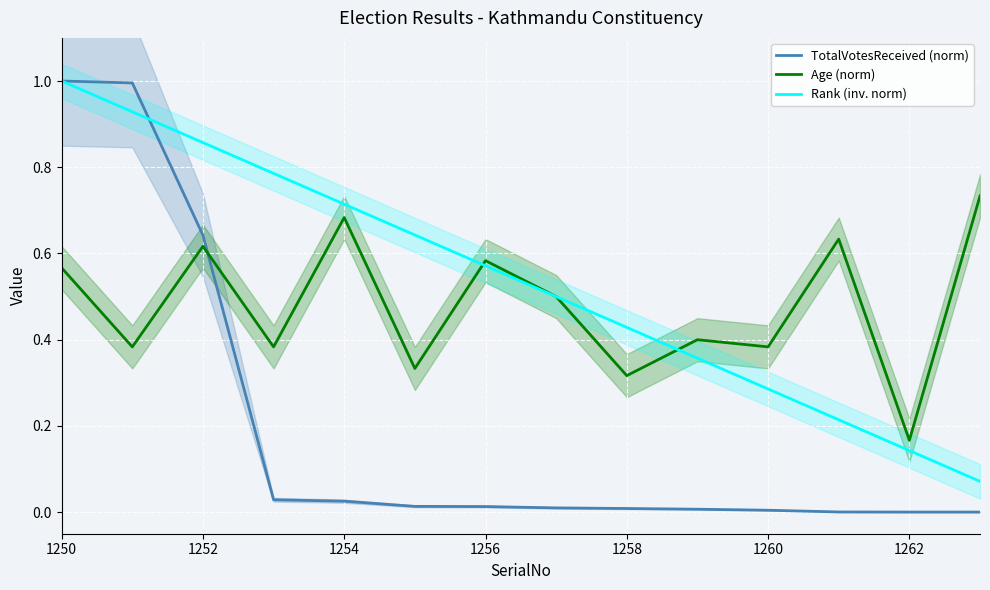

What is the sum of all TotalVotesReceived (norm) values?

2.7